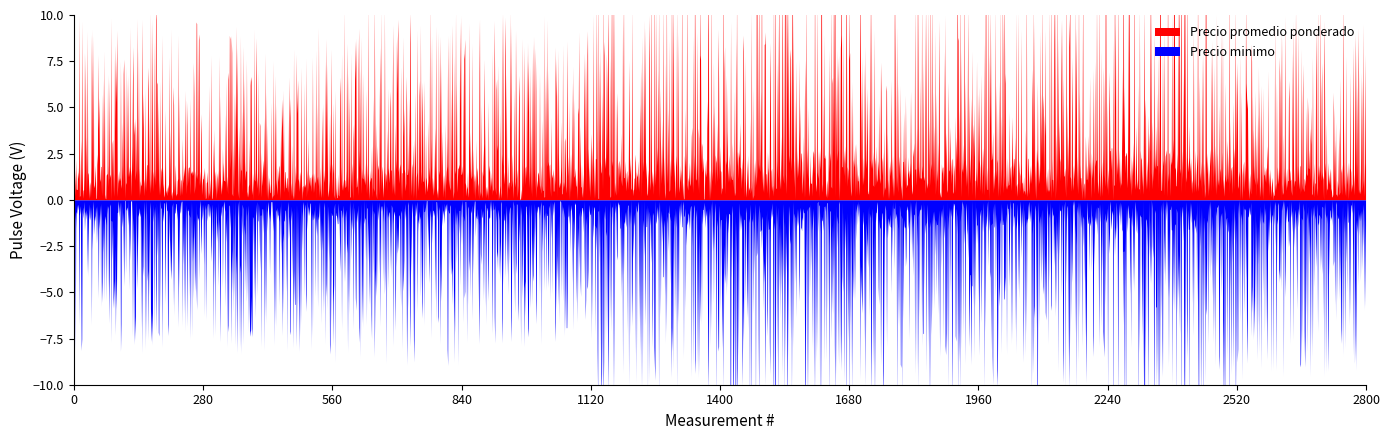

How many series are shown in this chart?

2